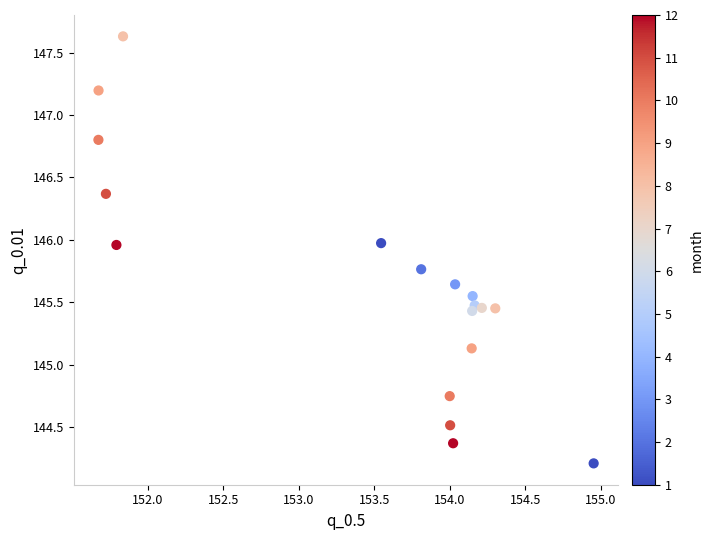

What is the range of X values (max minus min)?

3.3